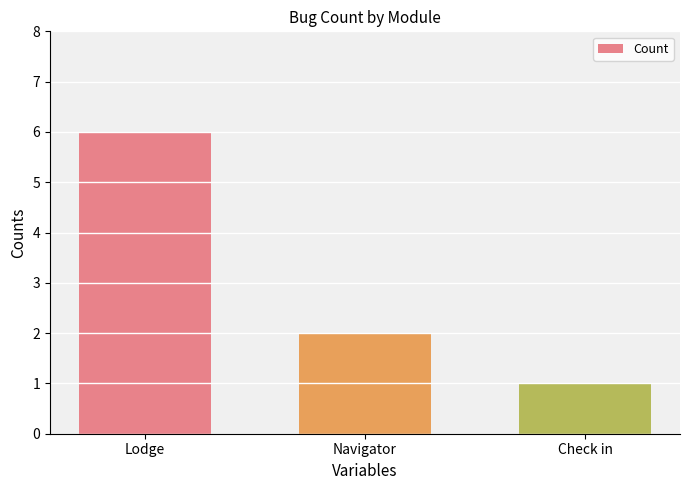

What is the label of the 1st bar from the right?

Check in